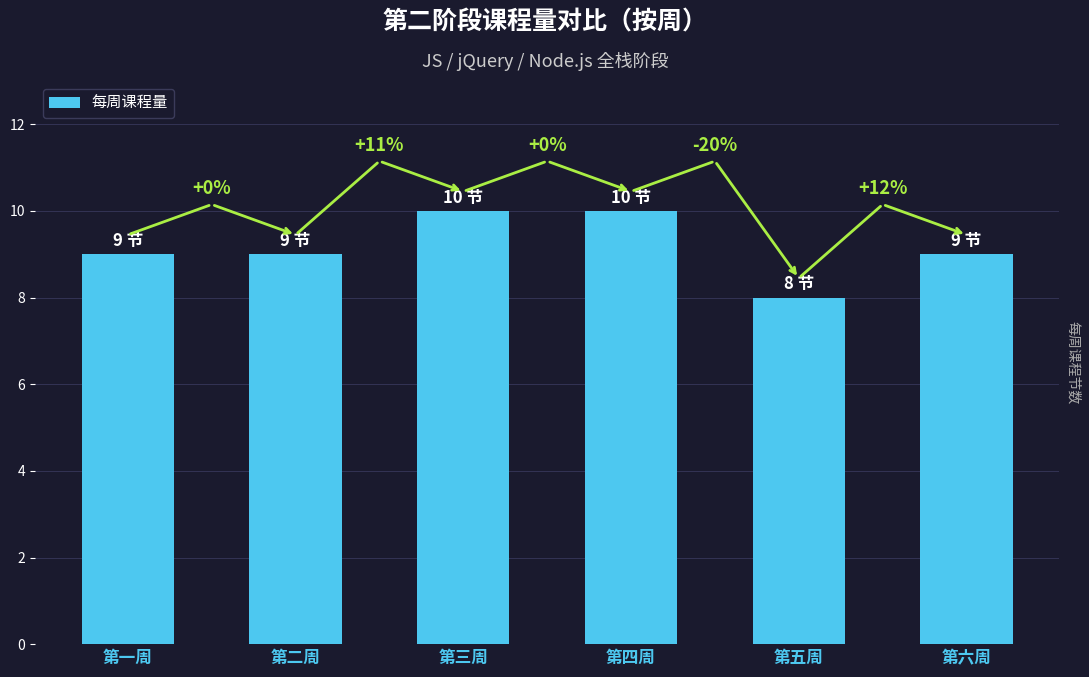

What position from the left is 第二周?

2